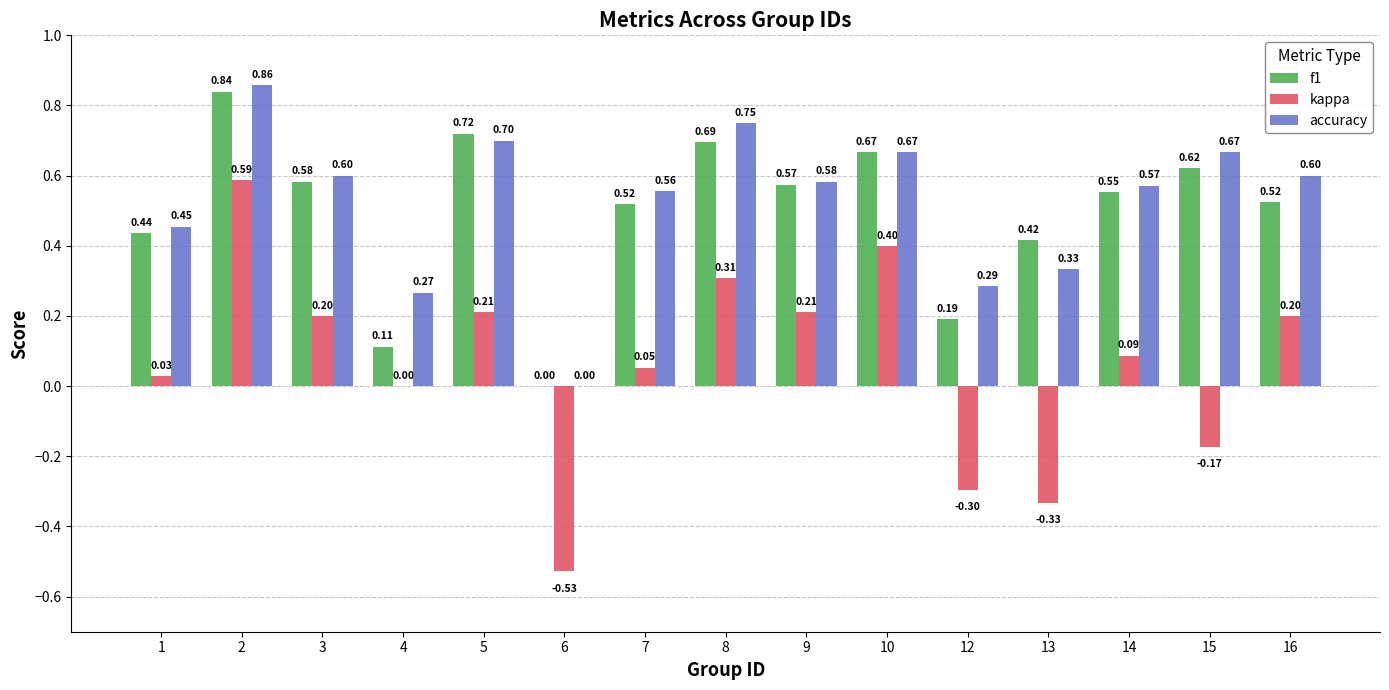

What are all the series names shown in the legend?

f1, kappa, accuracy